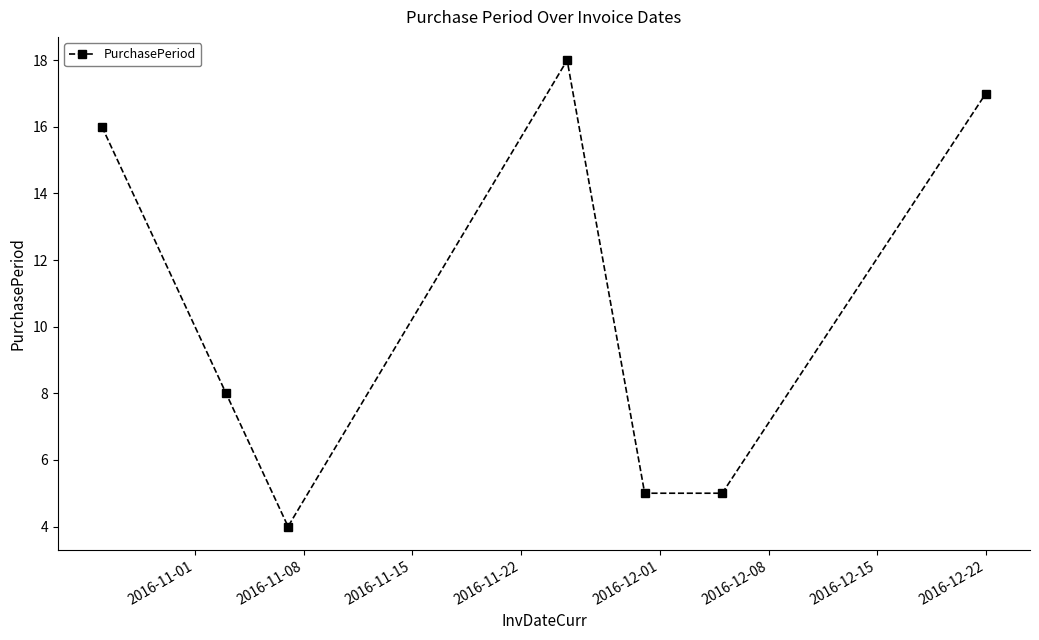

Does the chart display data point markers on the line(s)?

Yes